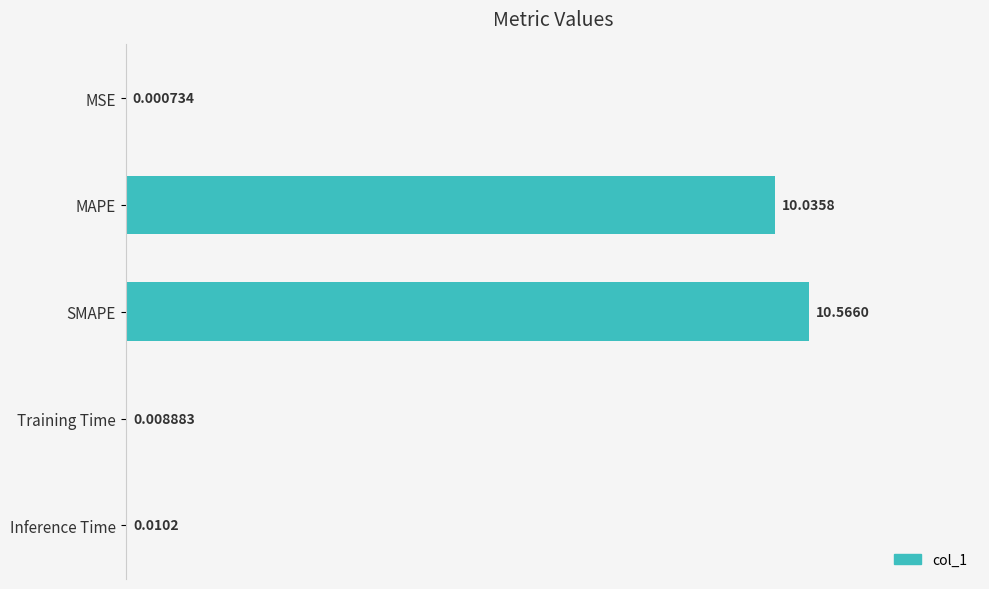

What is the sum of the values at Training Time and SMAPE?

10.6